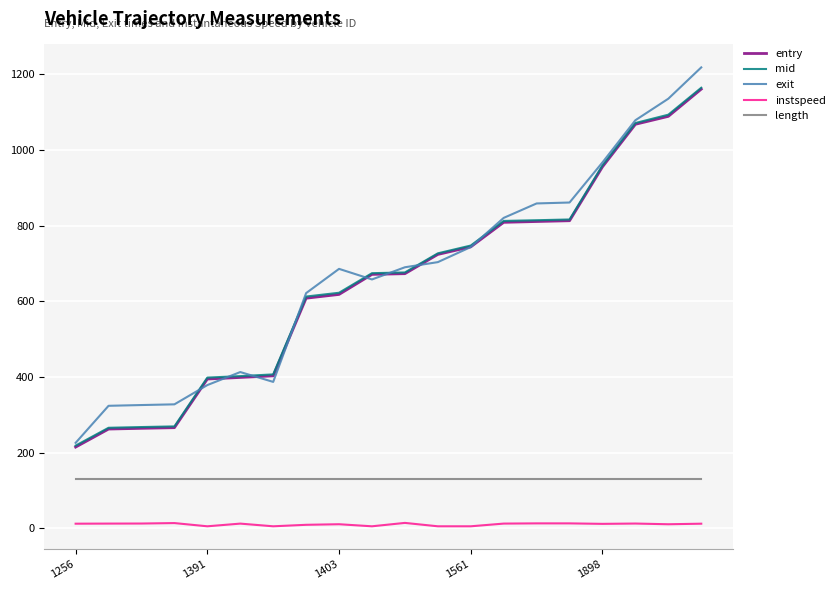

Count the number of categories in the chart.

20